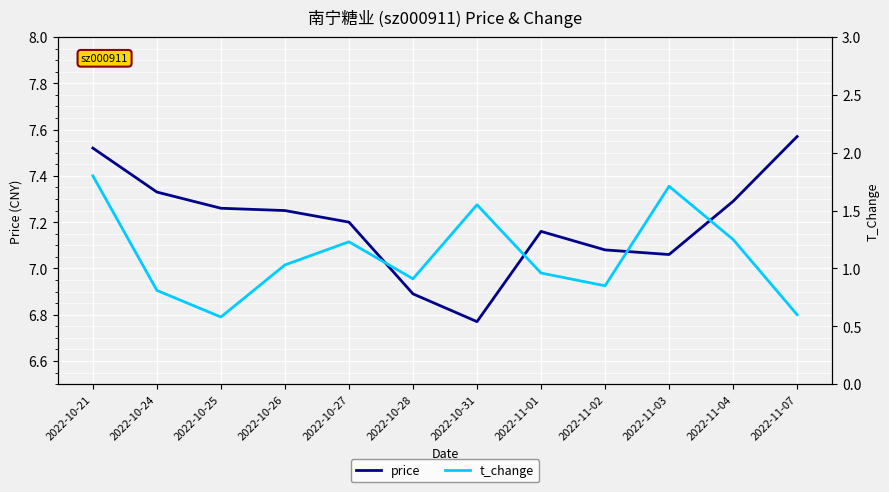

At 2022-10-21, list the series in order from largest to smallest.

price, t_change